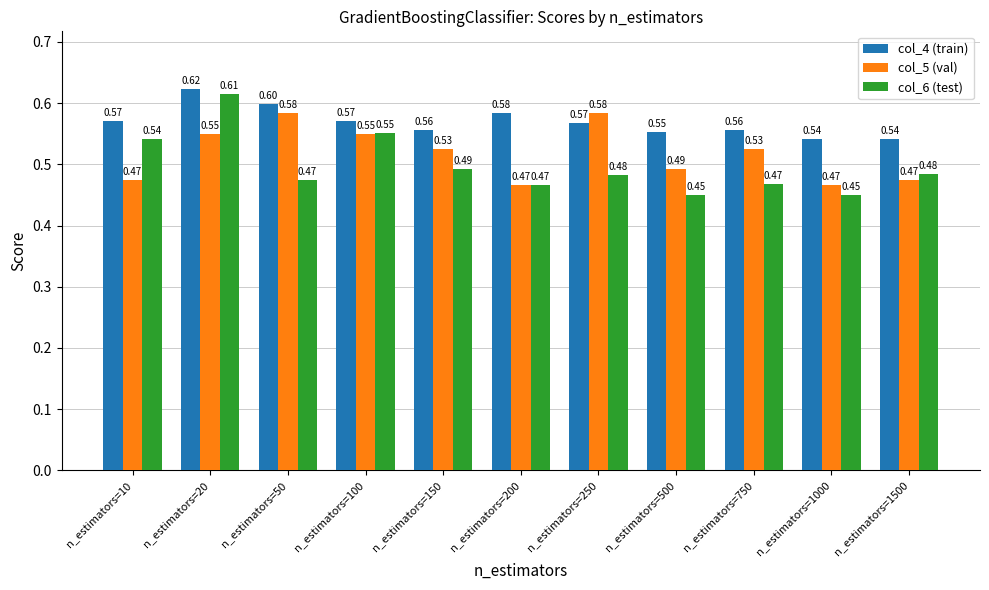

How many col_4 (train) values are between 0 and 1?

11